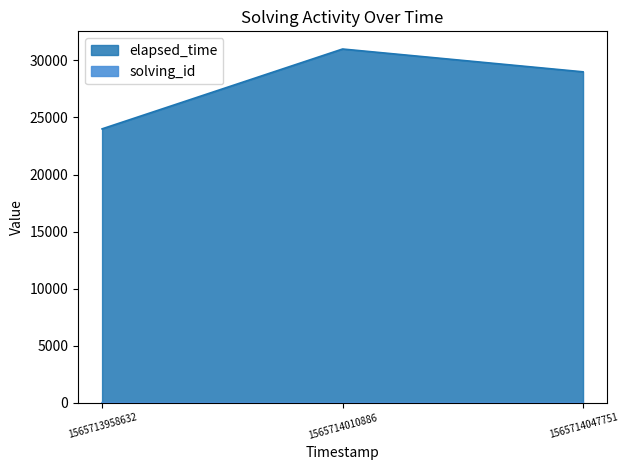

What is the spread (max minus min) of values at 1565713958632?

23999